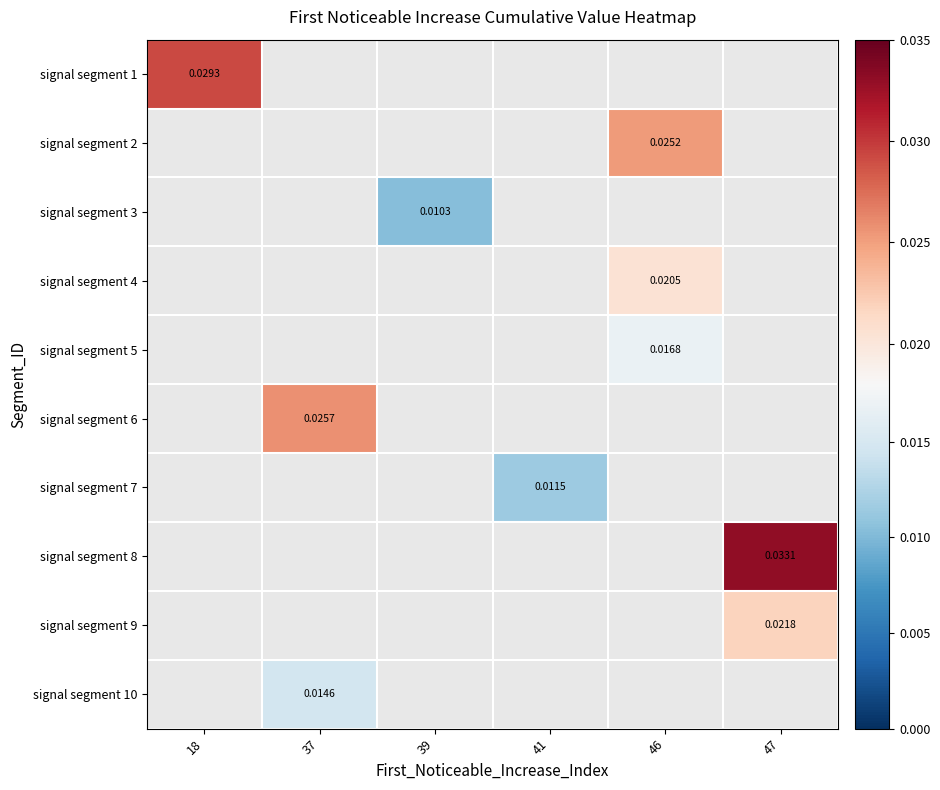

Is the value of signal segment 4 at 46 greater than the value of signal segment 1 at 46?

No